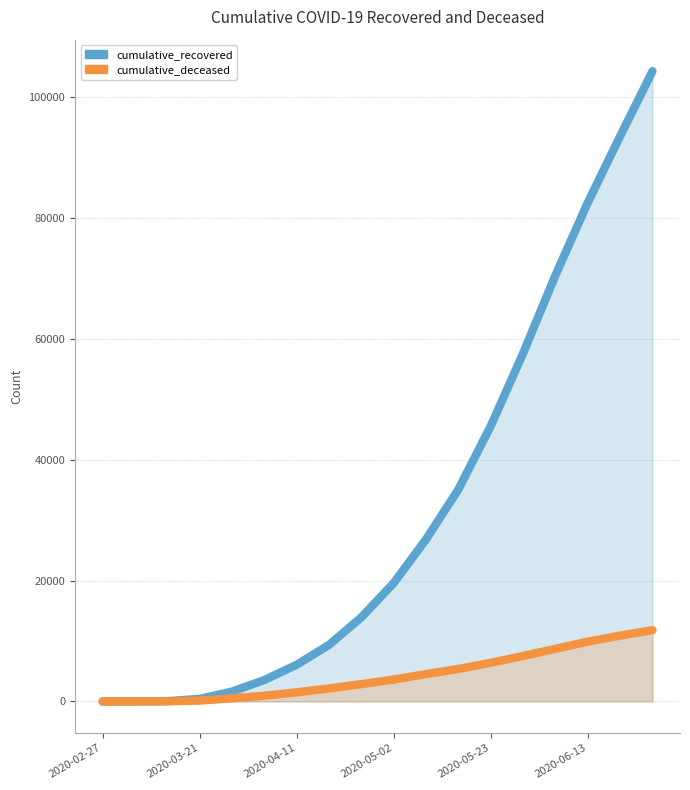

At how many categories does at least one series exceed 21359?

8